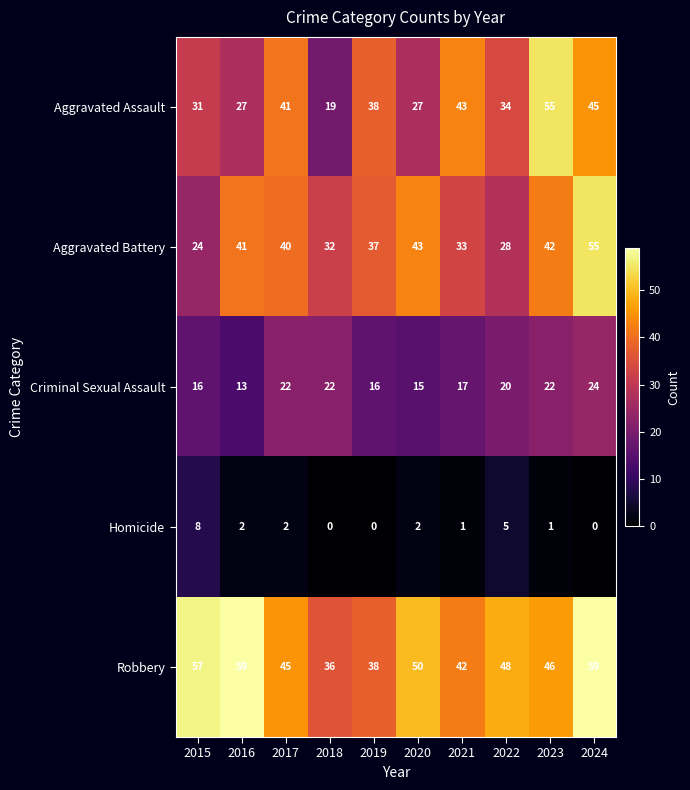

What is the minimum value for Aggravated Assault?

19